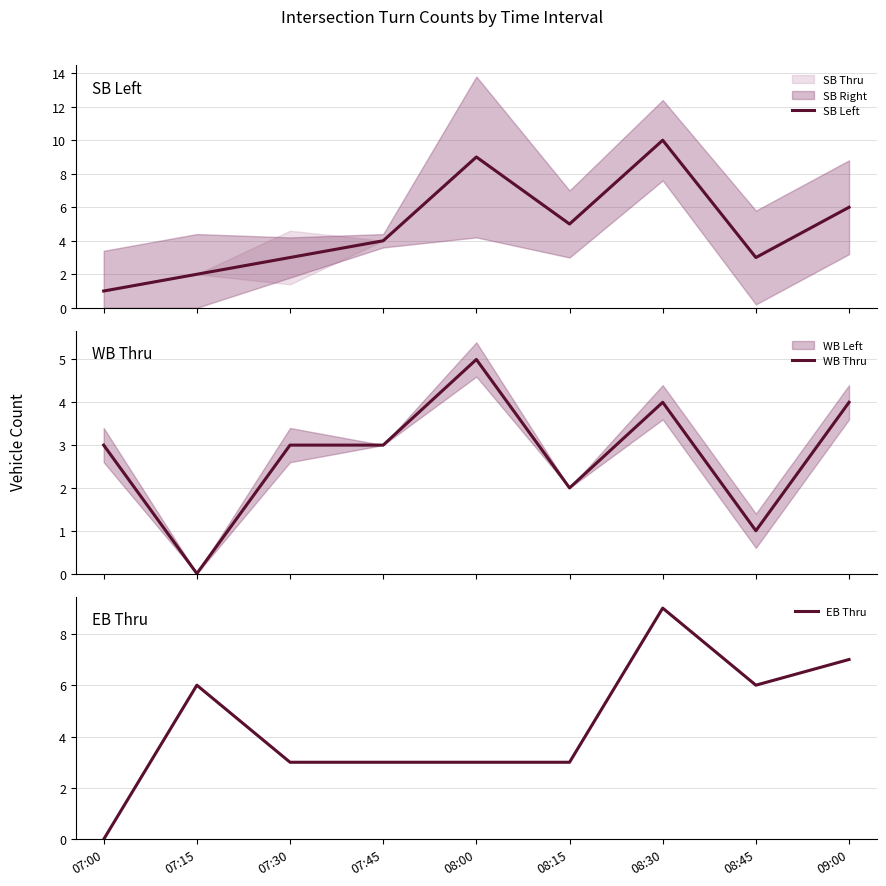

The EB Thru series shows 6 at 07:15. True or false?

True